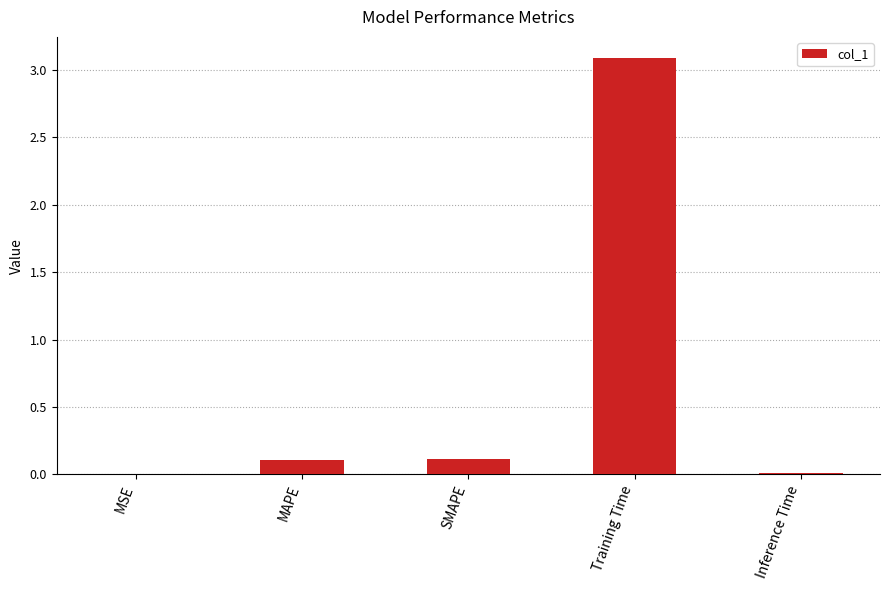

Which has a higher value, SMAPE or Inference Time?

SMAPE